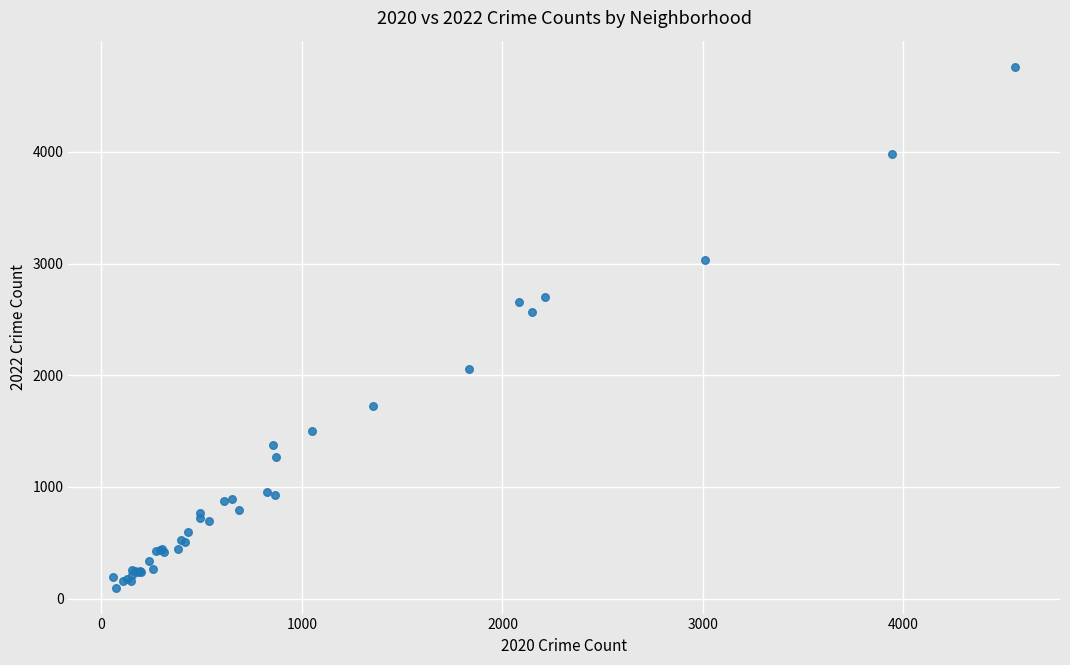

What Y value in the scatter plot is closest to 2430?

2566